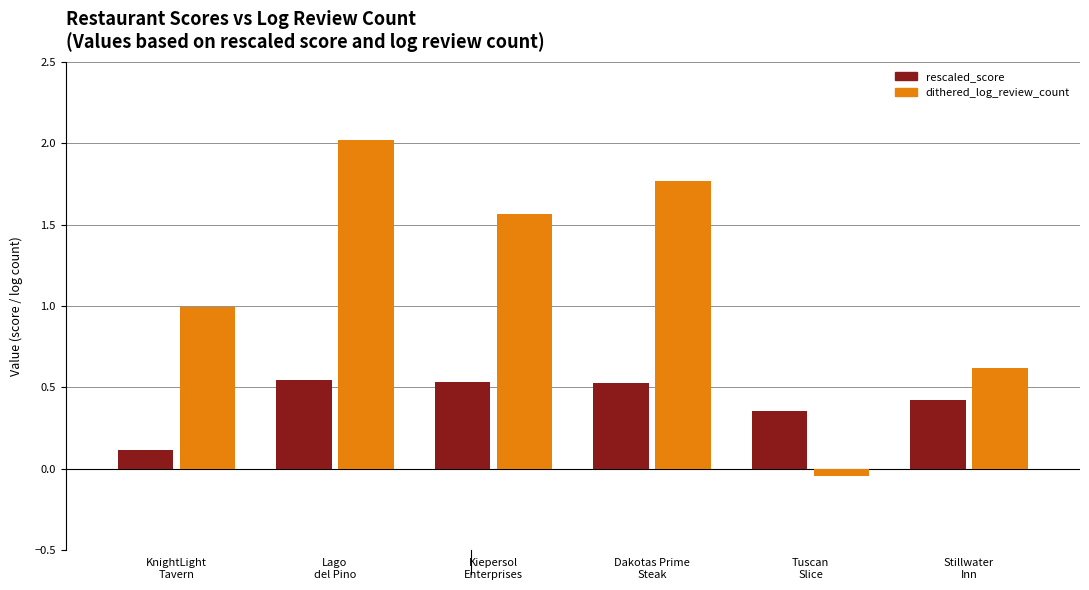

True or false: rescaled_score has a value of 0.1 at Tuscan
Slice.

False